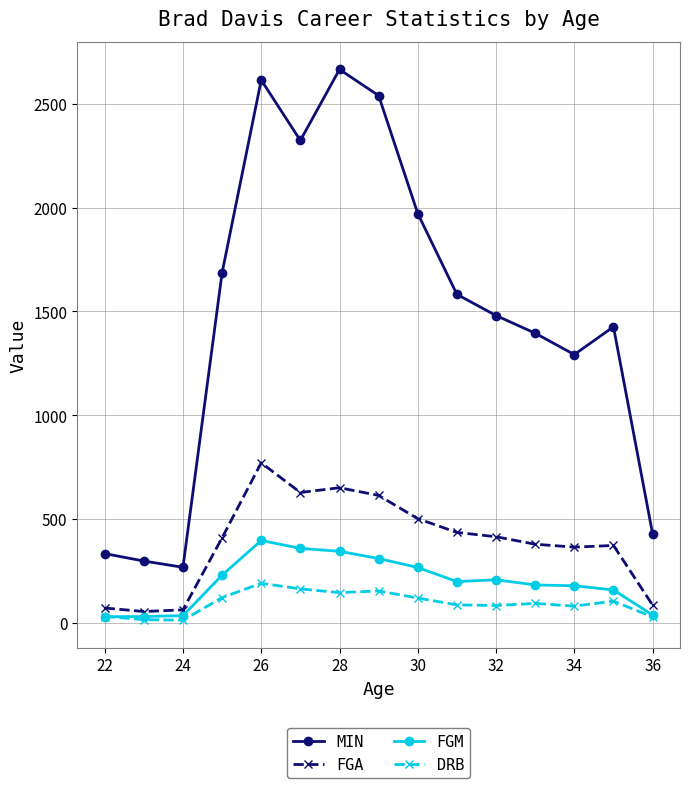

True or false: MIN and FGM intersect in this chart.

False